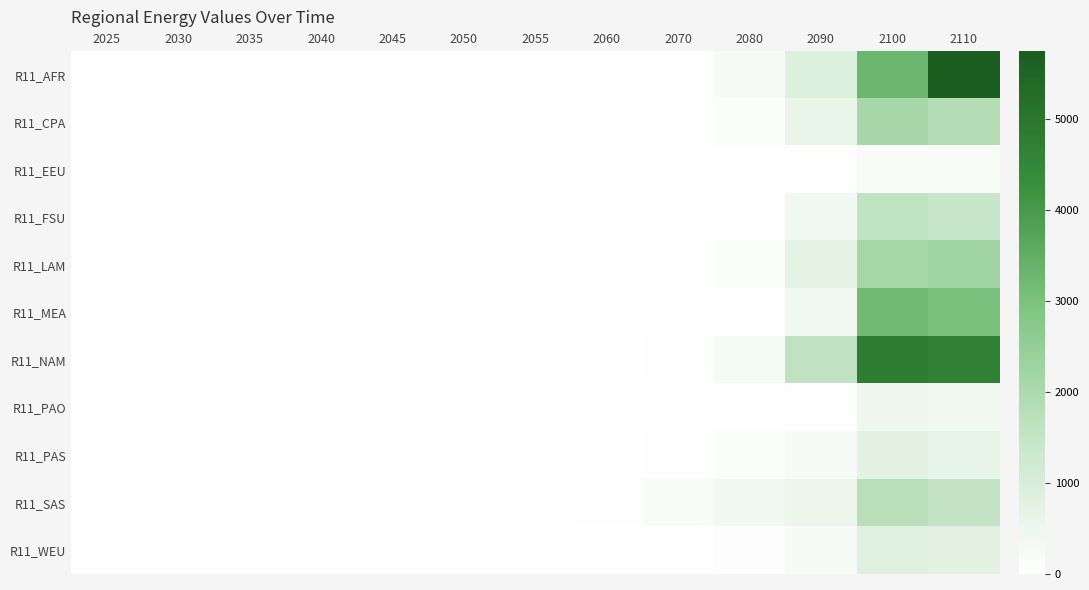

Between 2035 and 2060, which series saw the biggest shift?

R11_SAS